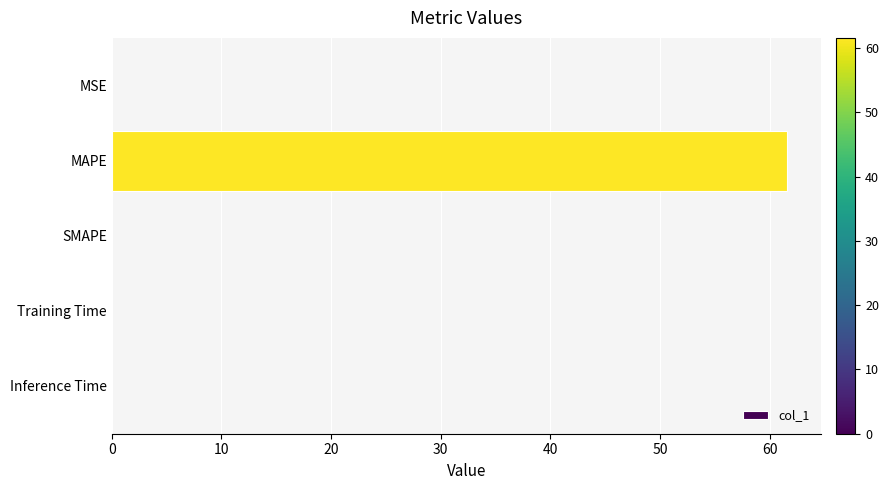

The value at SMAPE is -28.6. True or false?

False